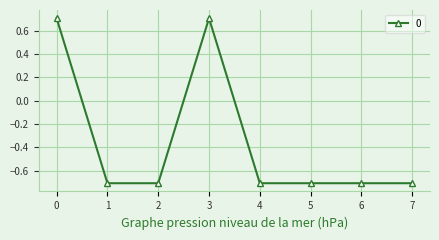

True or false: the data has more than 2 interior local peaks.

False